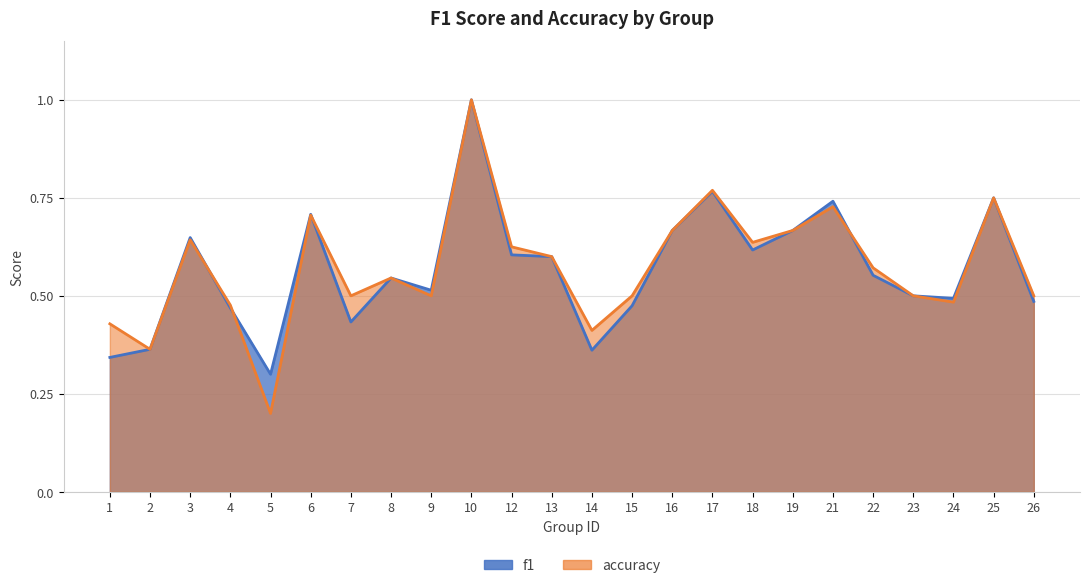

Where is the first local maximum for accuracy?

3